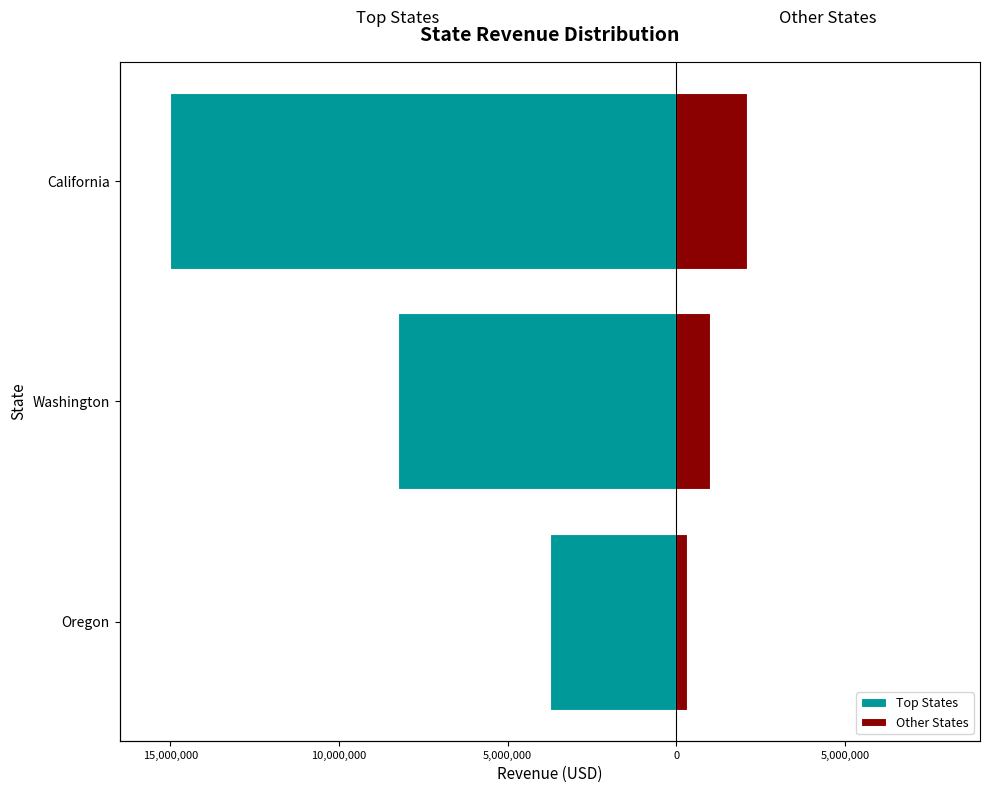

Which series changed the most between California and Oregon?

Top States